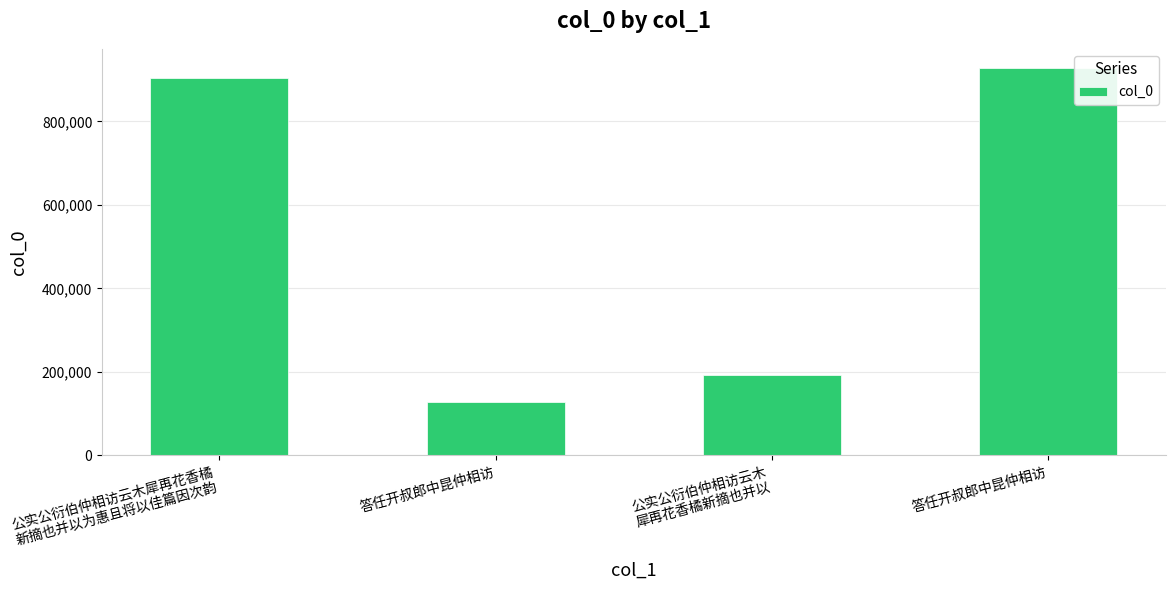

Is it true that the value at 公实公衍伯仲相访云木犀再花香橘
新摘也并以为惠且将以佳篇因次韵 is 268555?

False